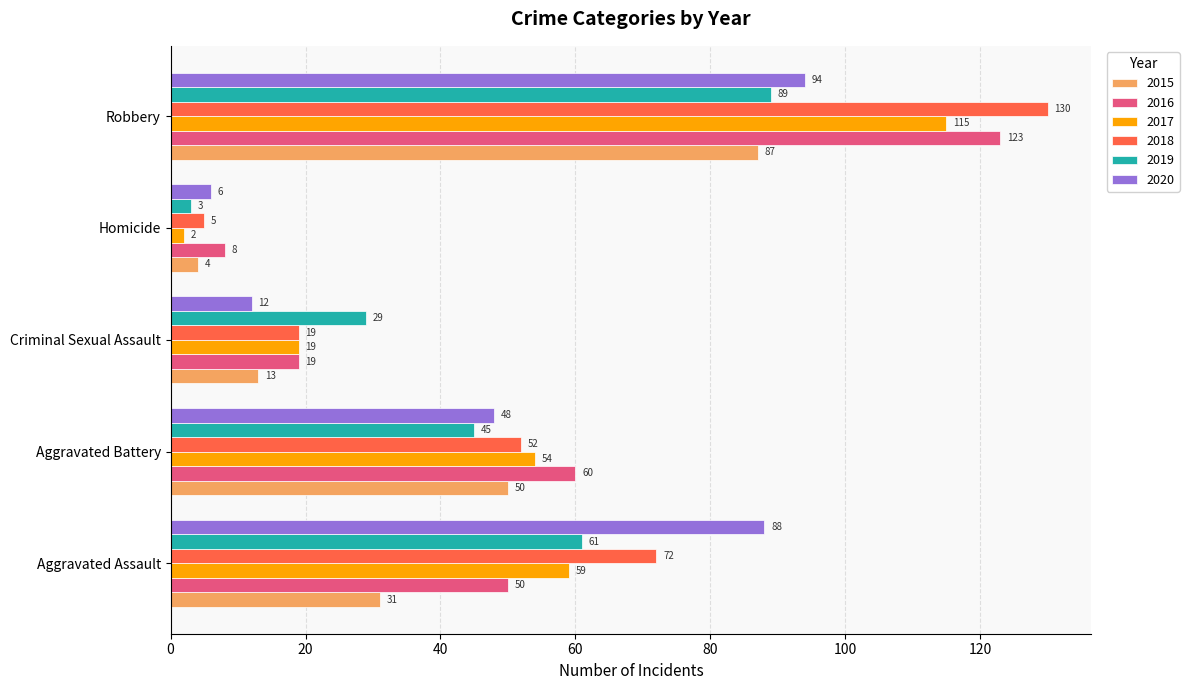

What is the lowest value of the 2017 series?

2